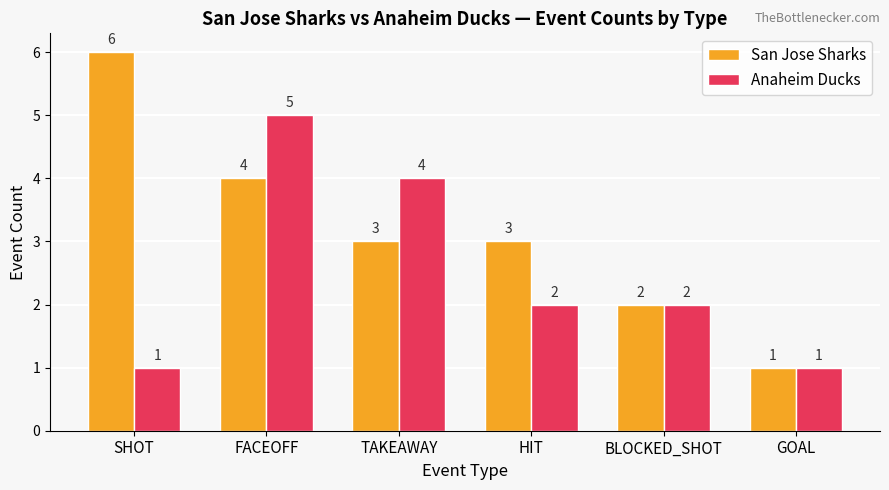

What is the label of the 3rd bar from the right?

HIT